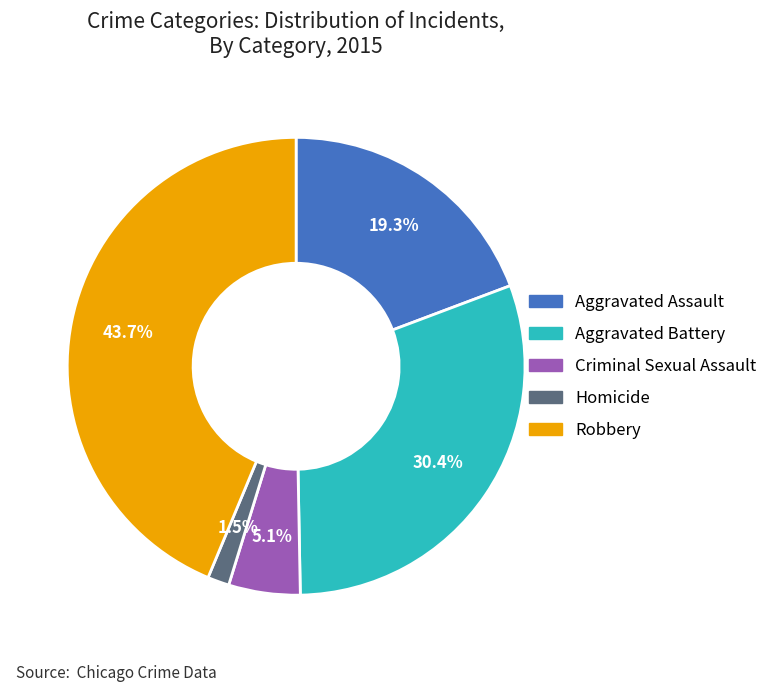

How many segments does this pie chart have?

5